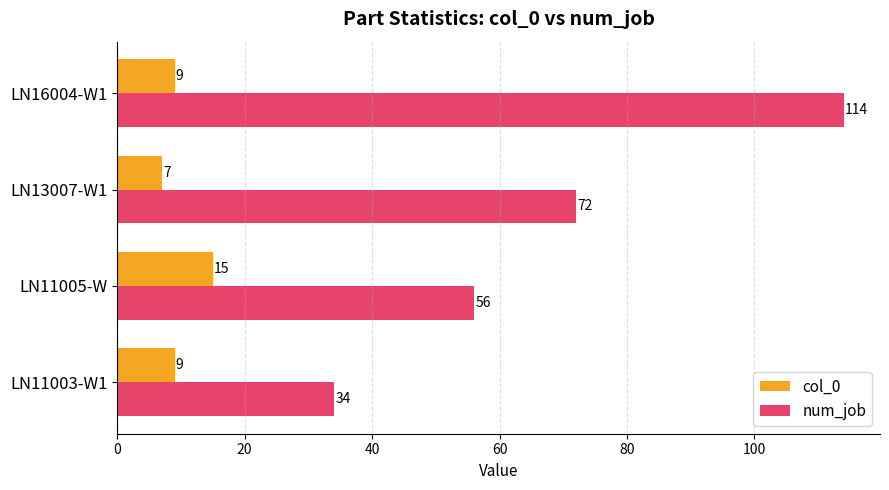

What value does the num_job series have at LN11005-W, to the nearest 10?

60